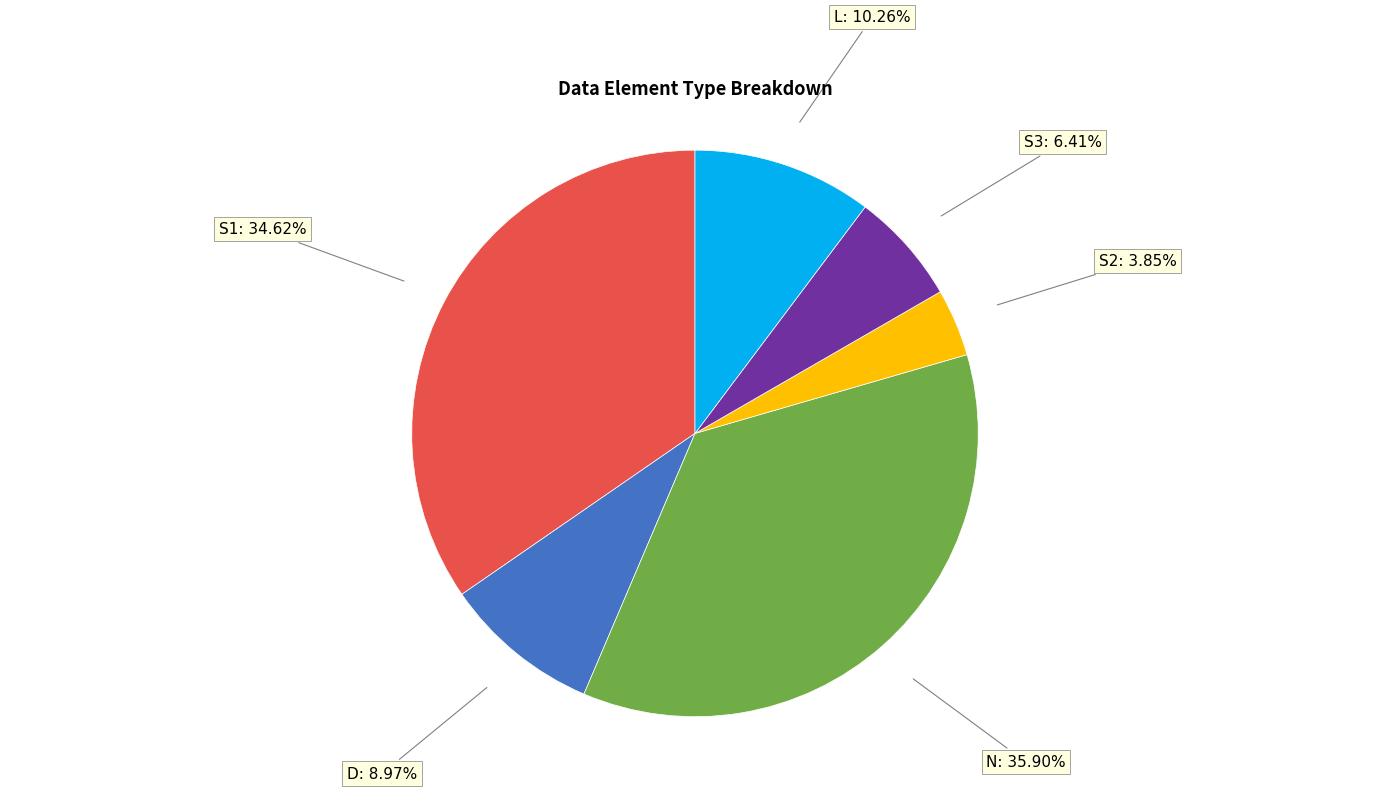

Which slice is the largest?

N